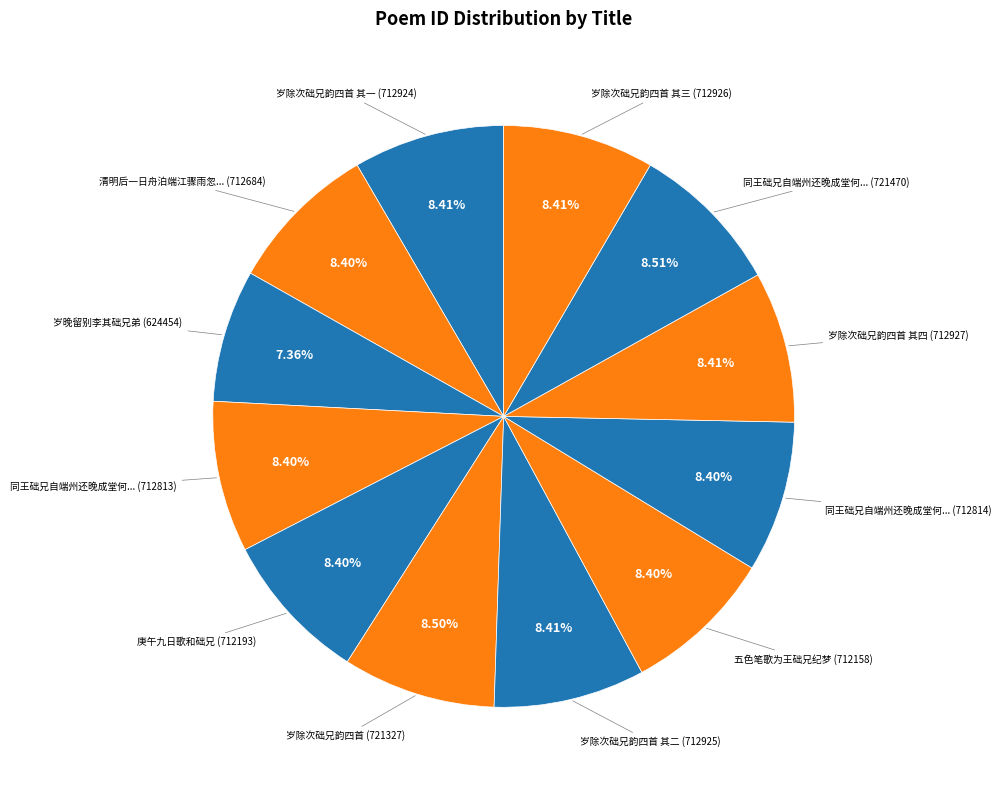

What is the largest slice in the pie chart?

同王础兄自端州还晚成堂何孟门已先至夜坐有诗次韵二首